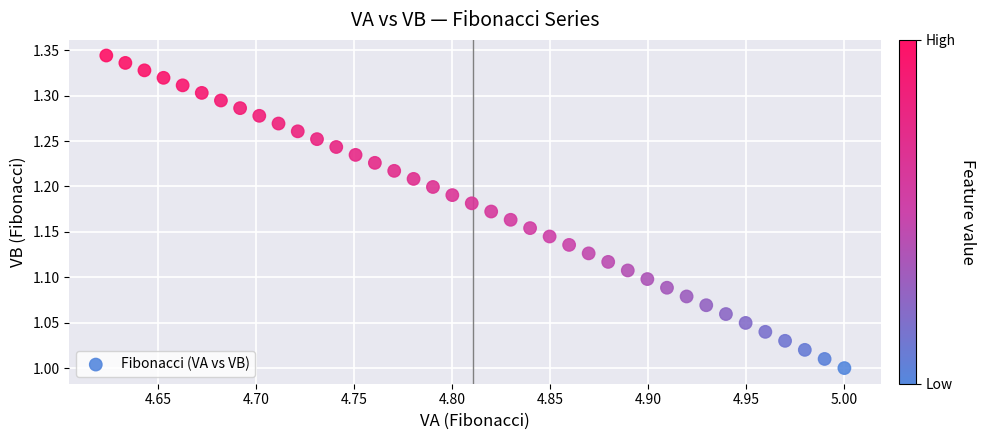

What is the range of Y values (max minus min)?

0.3